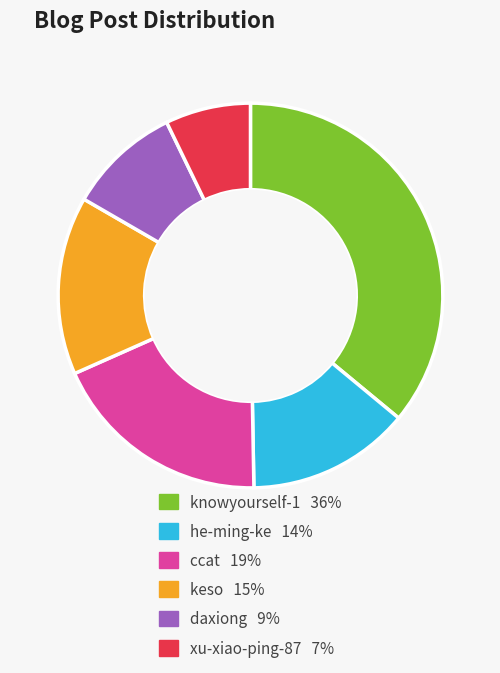

Rank the categories by value from lowest to highest.

xu-xiao-ping-87, daxiong, he-ming-ke, keso, ccat, knowyourself-1